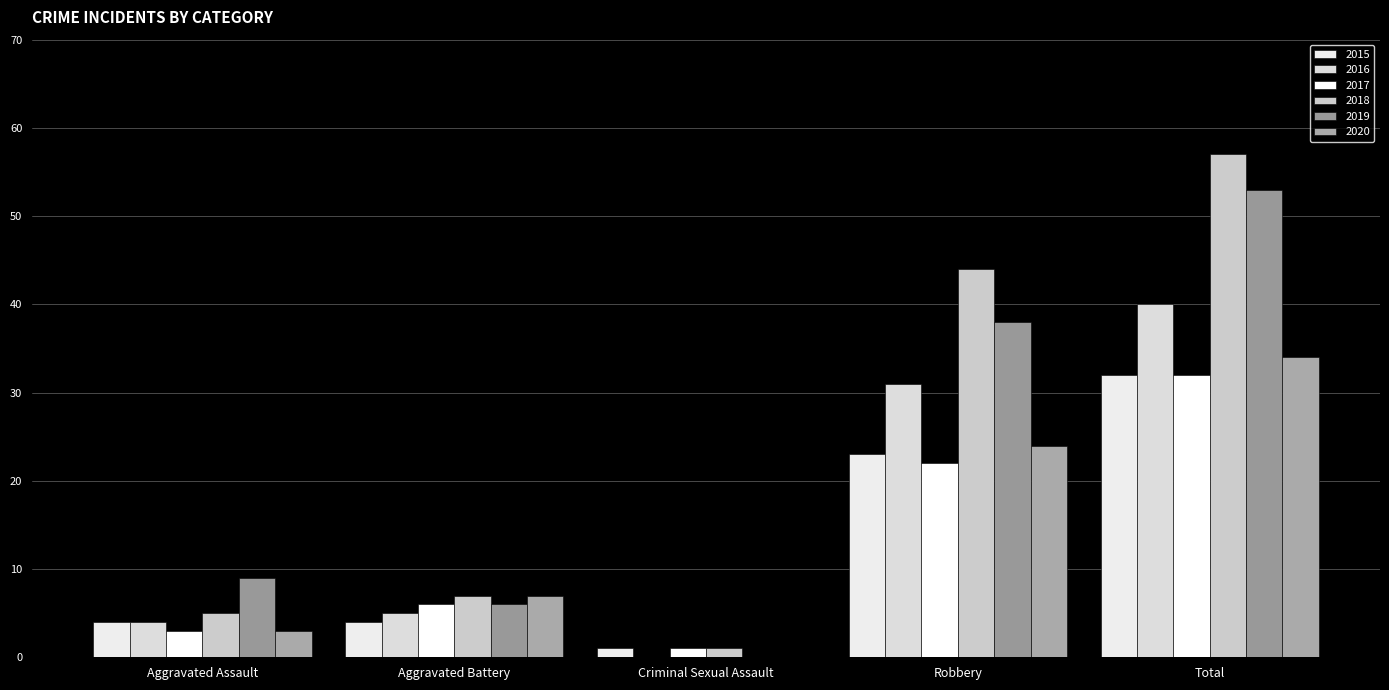

At which category is the sum across all series the highest?

Total